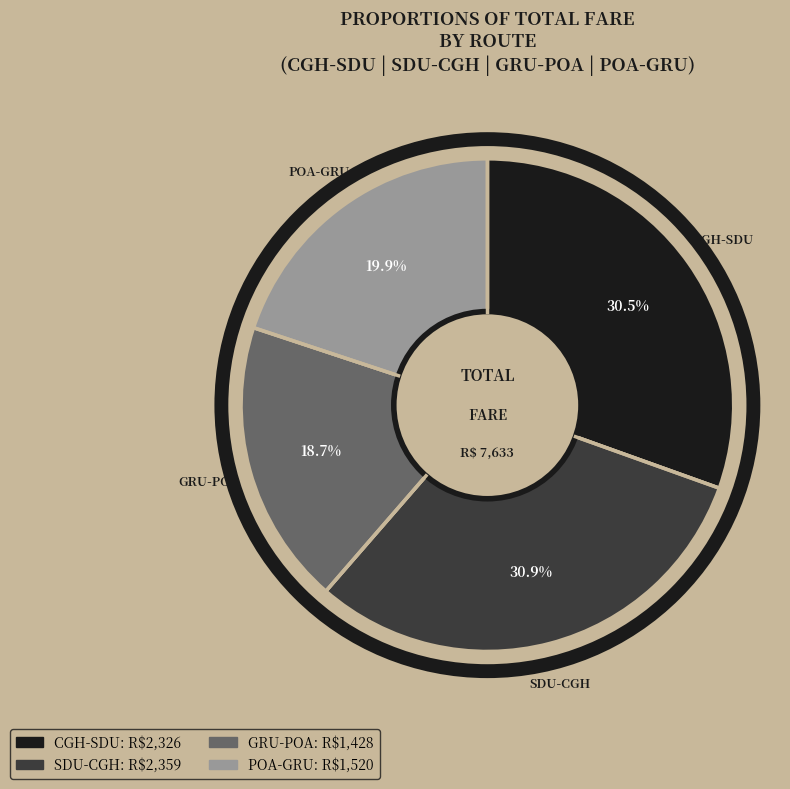

True or false: GRU-POA accounts for 36% of the total.

False